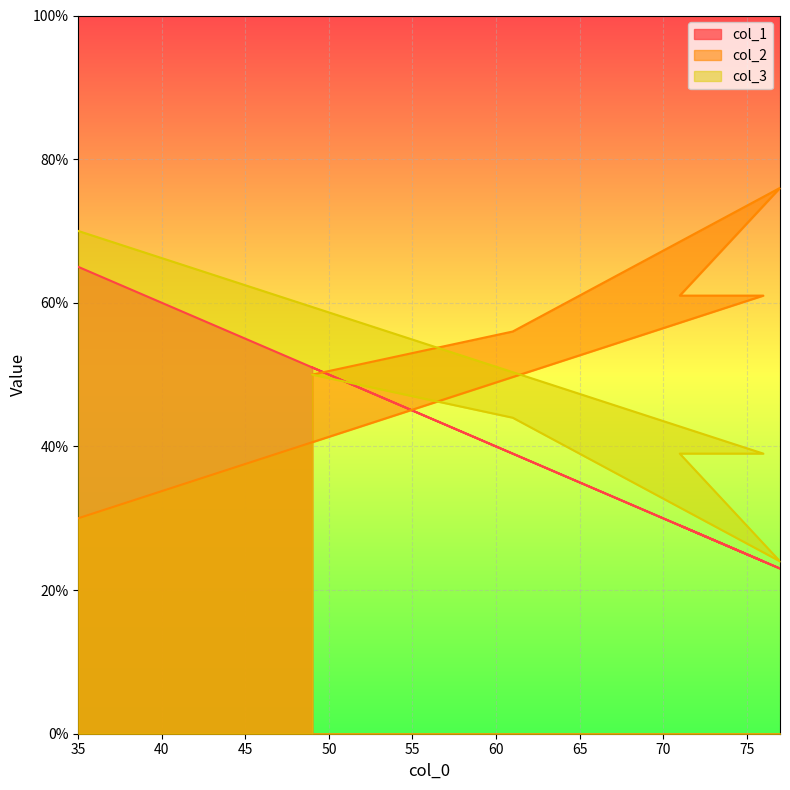

The value of col_3 at 77 is 37. True or false?

False